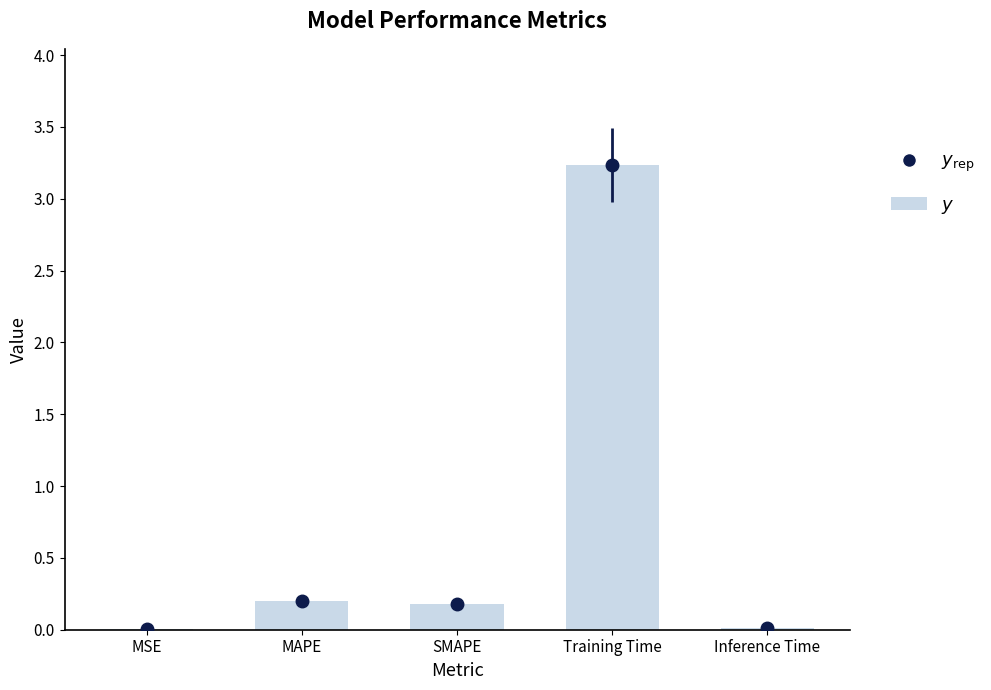

What is the change in value from Training Time to Inference Time?

-3.2